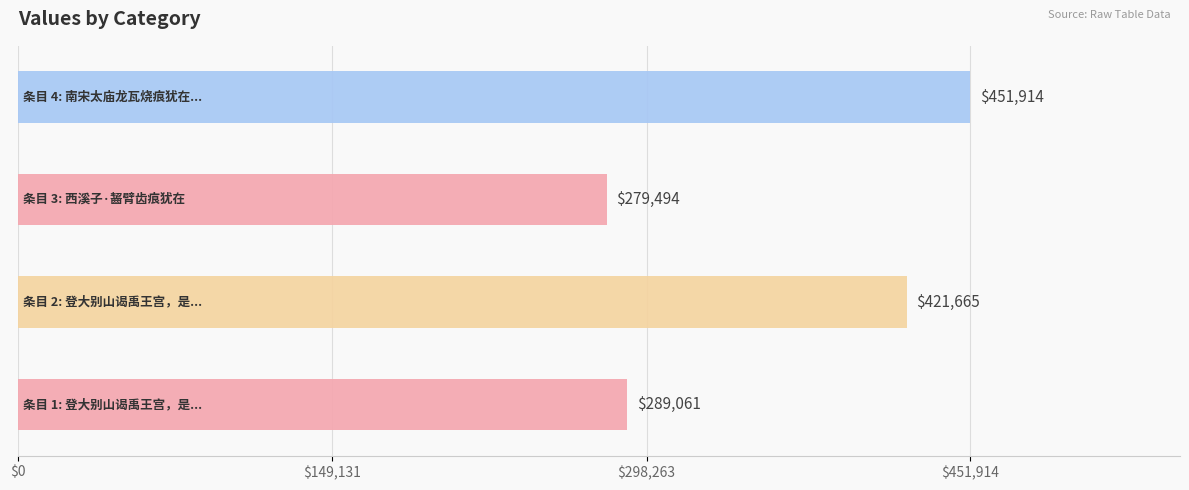

What is the minimum value shown in the chart?

279494